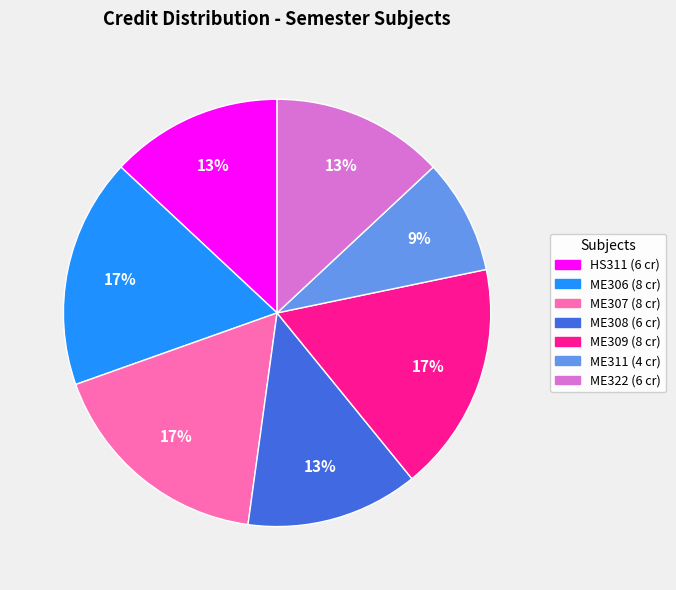

What percentage is the ME311 slice, to the nearest percent?

9%